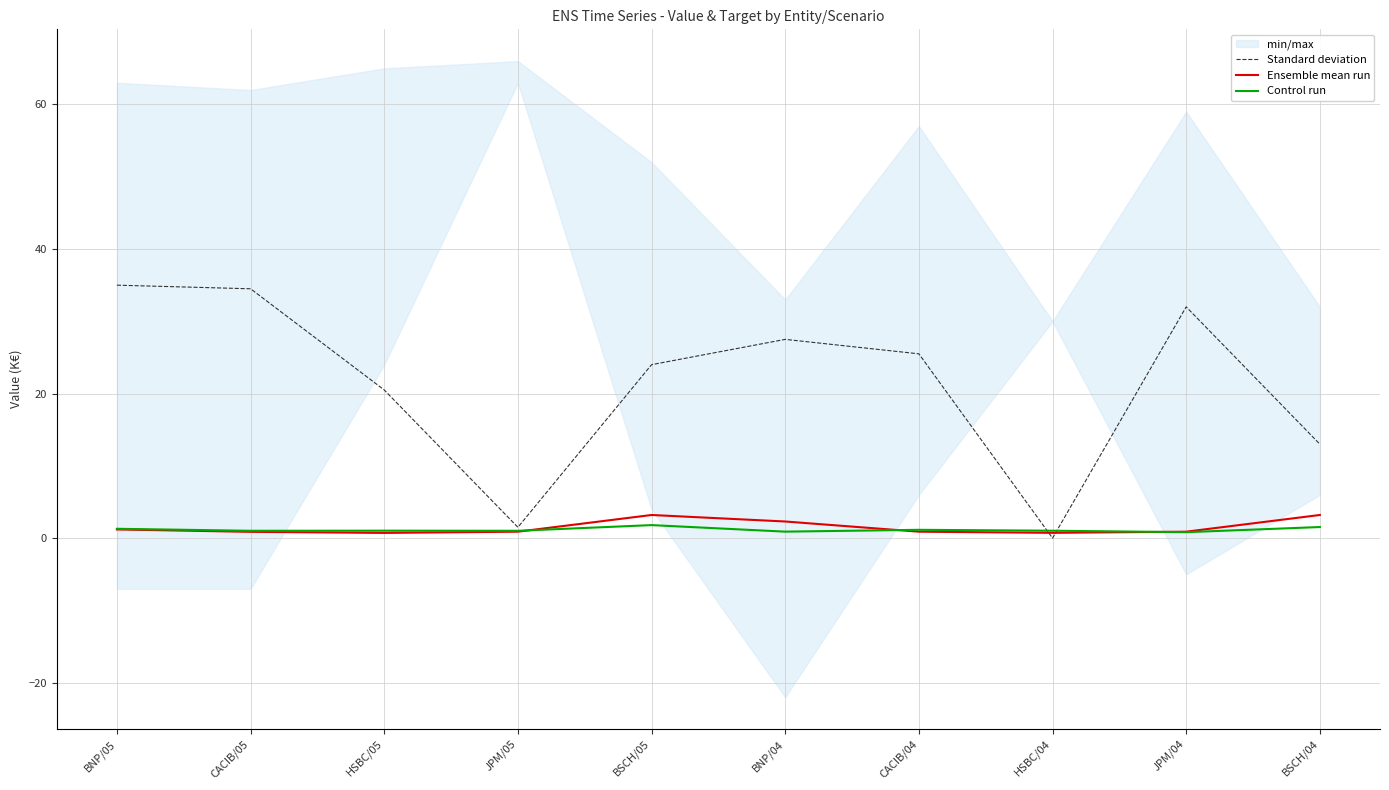

Which series has the largest range (max minus min)?

Standard deviation